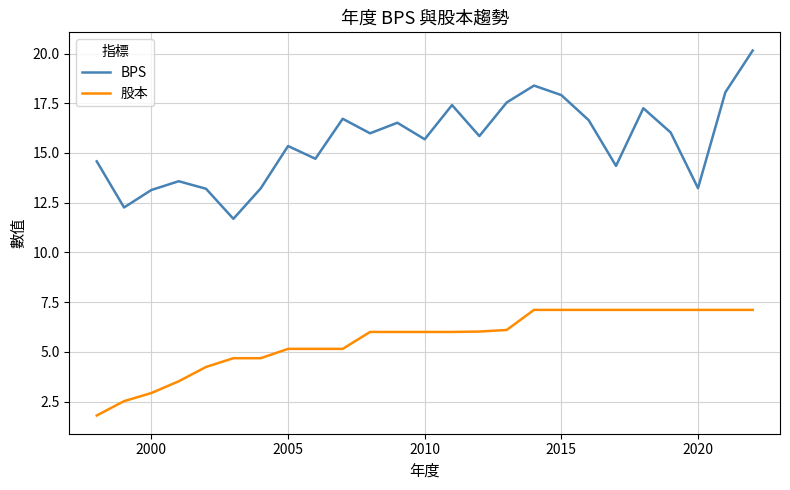

True or false: 股本 and BPS cross at least once.

False